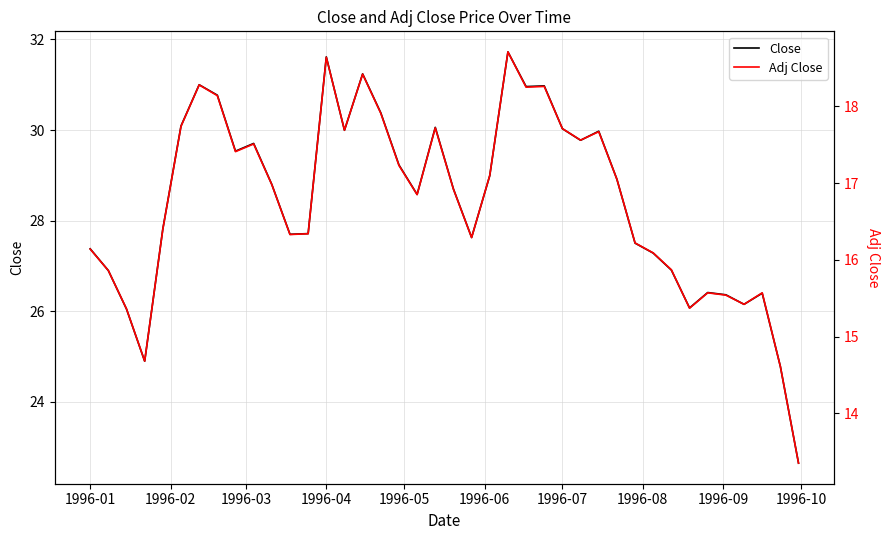

Count the number of data series in this chart.

2